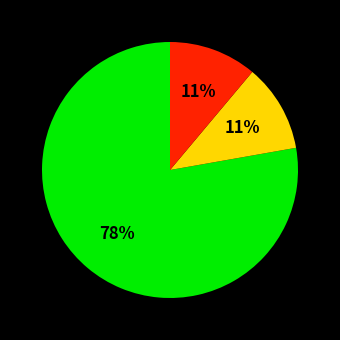

To the nearest percent, what is the average slice percentage?

33%